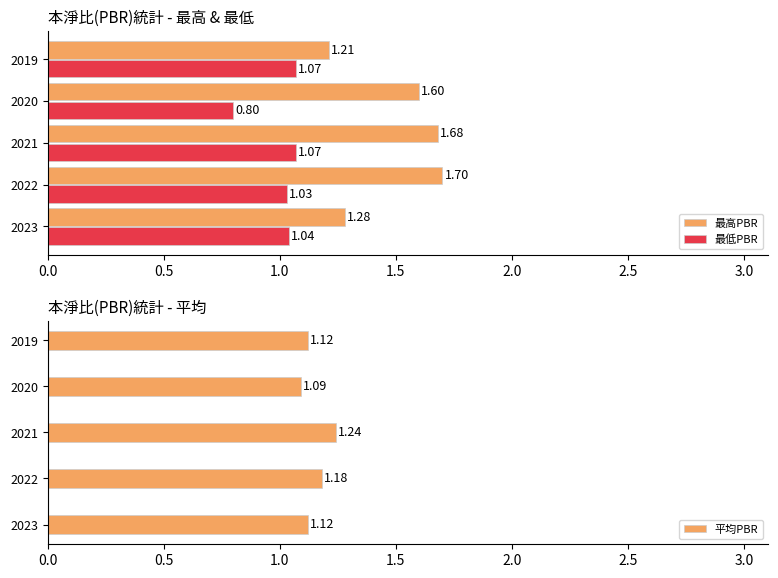

Reading left to right, what are all the values shown in this chart?

最高PBR: 1.3	1.7	1.7	1.6	1.2
最低PBR: 1.0	1.0	1.1	0.8	1.1
平均PBR: 1.1	1.2	1.2	1.1	1.1